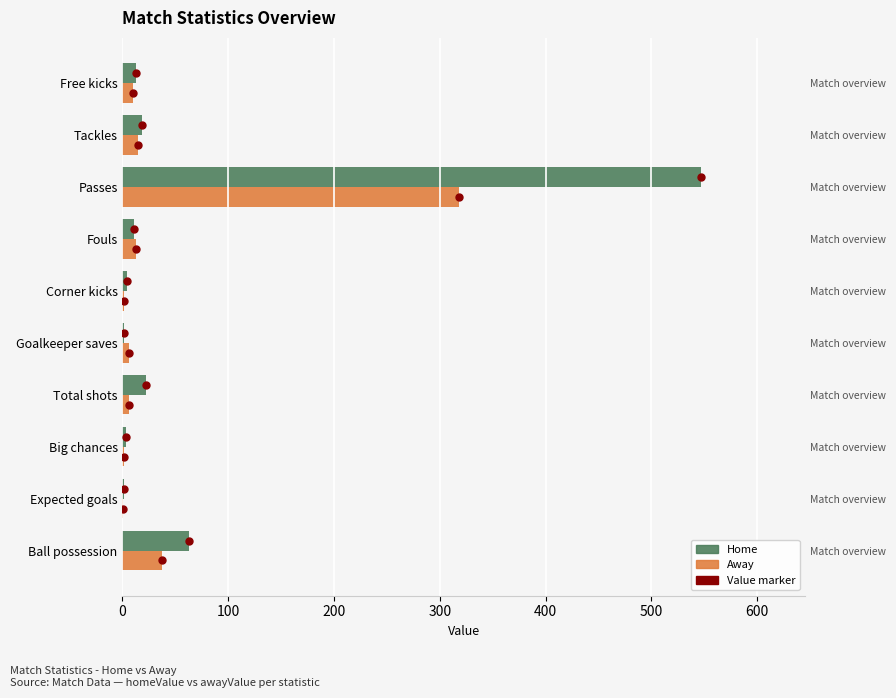

At how many categories does at least one series exceed 522?

1